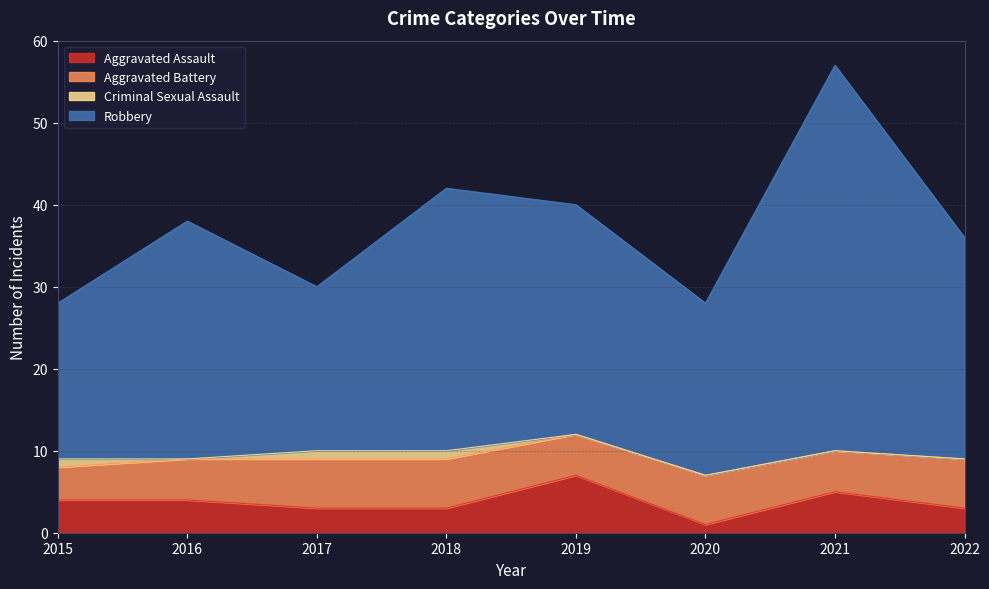

How many data points in Aggravated Assault are above 4?

2